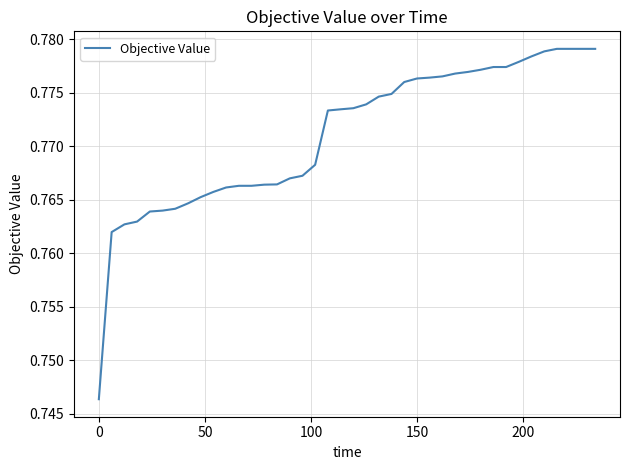

What is the greatest value displayed?

0.8